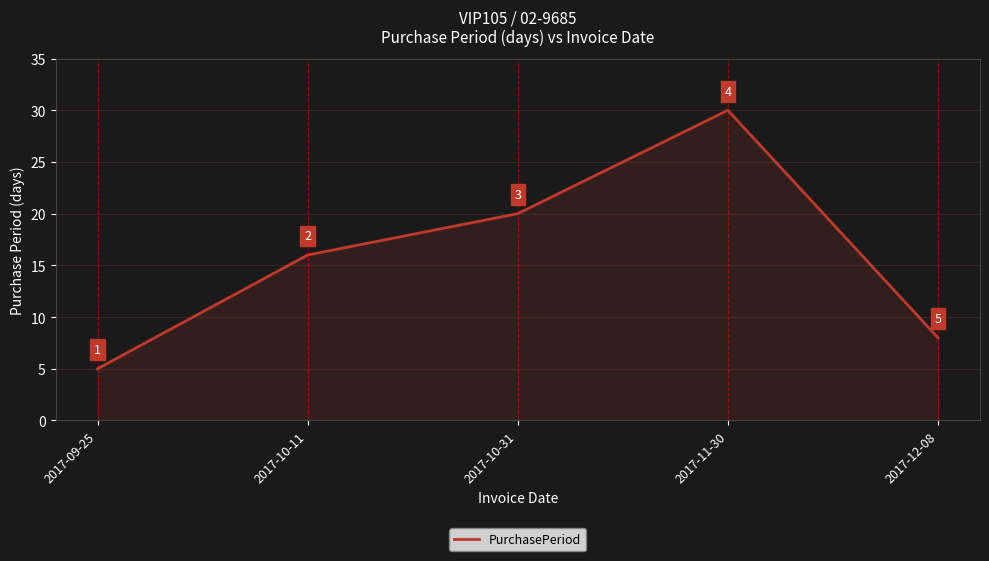

What is the change in value from 2017-10-11 to 2017-12-08?

-8